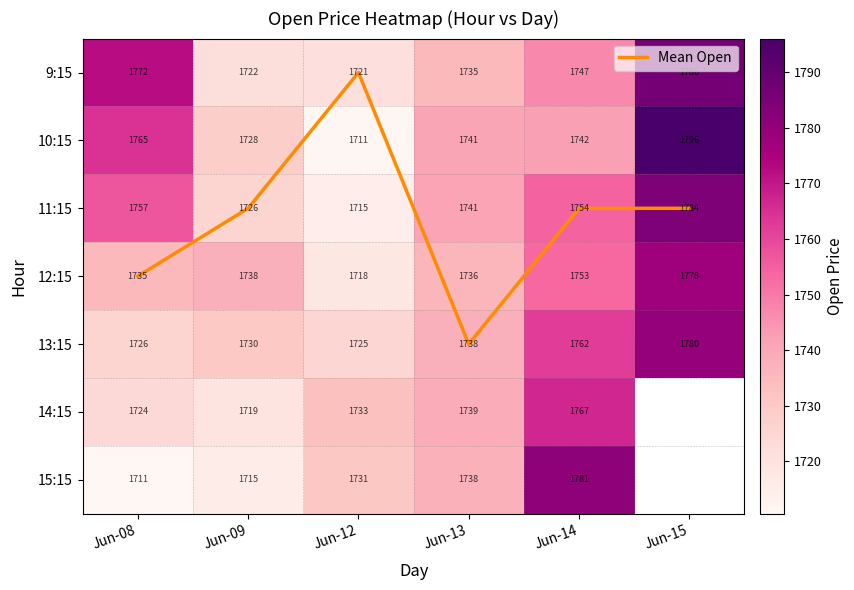

Rank the categories by 10:15 value from highest to lowest.

Jun-15, Jun-08, Jun-14, Jun-13, Jun-09, Jun-12